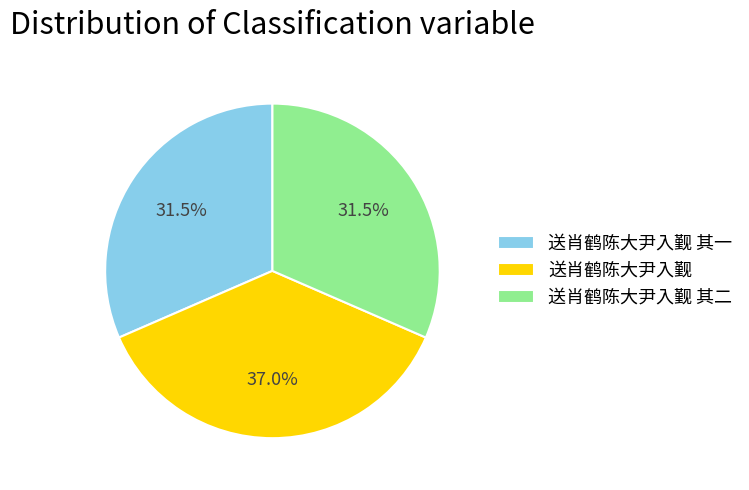

Which category has the biggest portion of the pie?

送肖鹤陈大尹入觐